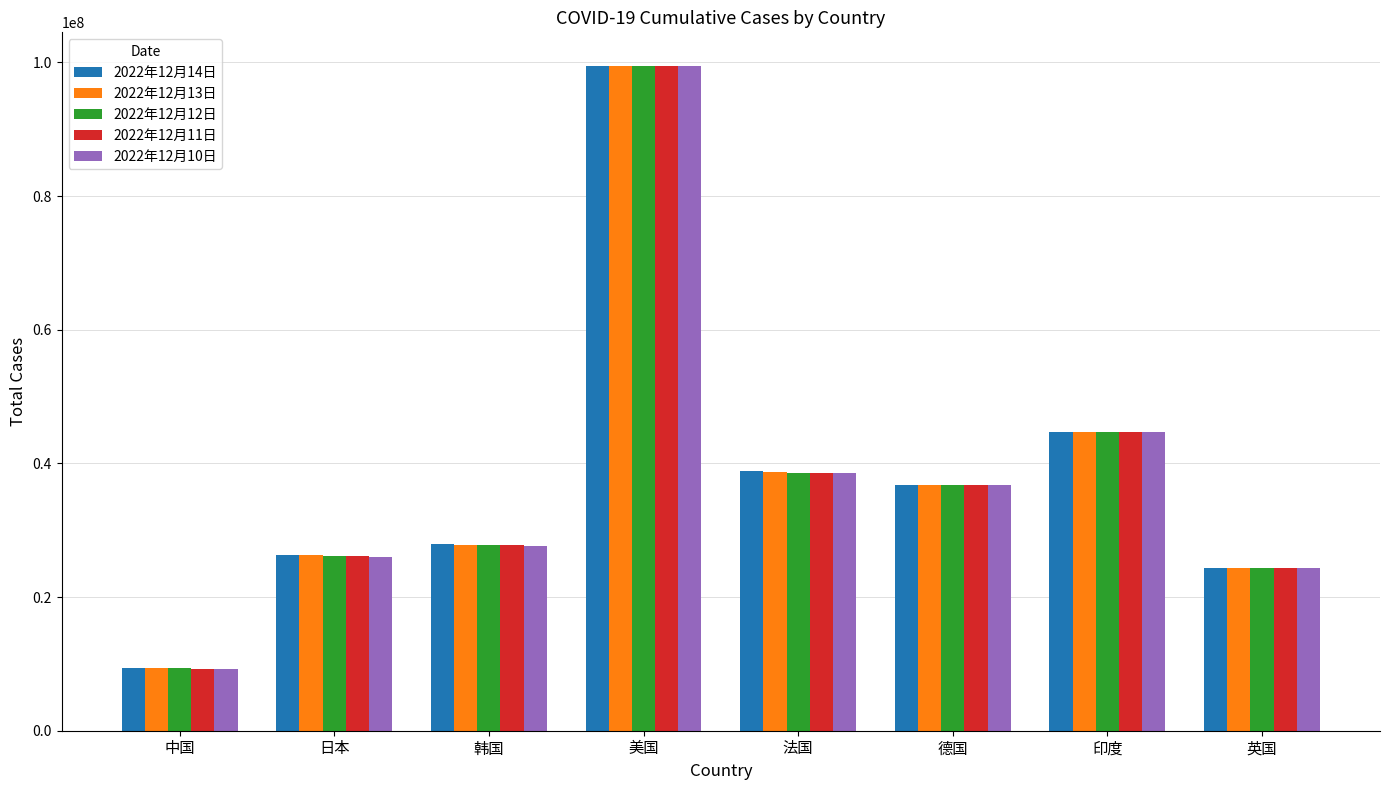

Which series has the widest spread of values?

2022年12月14日